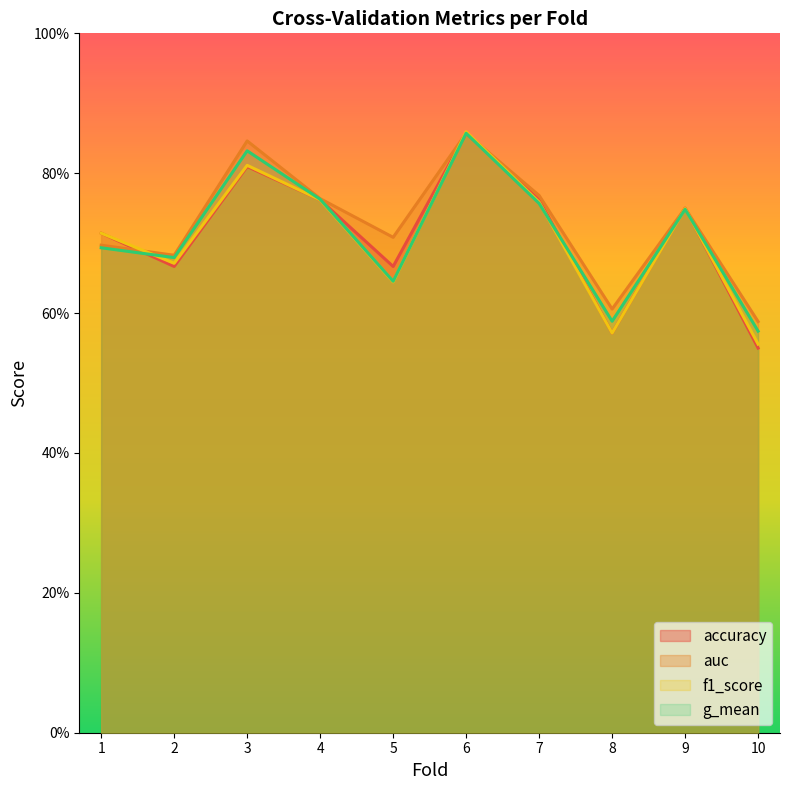

How many categories are shown in the chart?

10